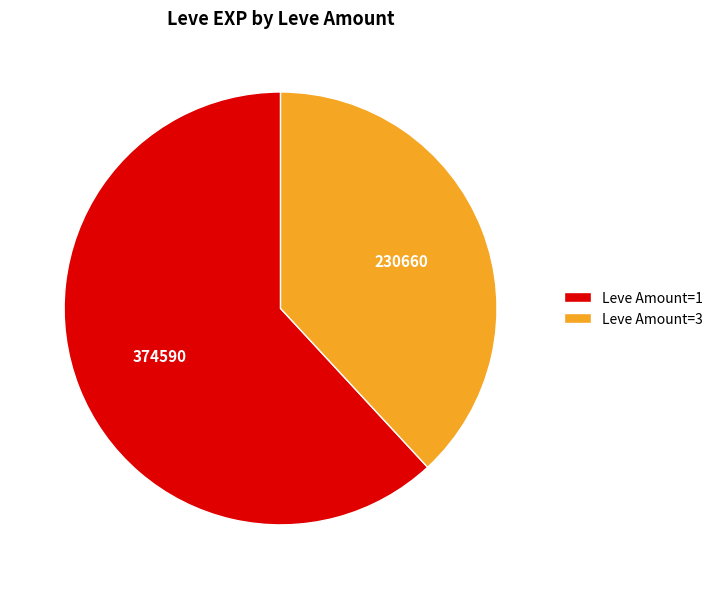

Combined, do Leve Amount=3 and Leve Amount=1 account for over 50%?

Yes